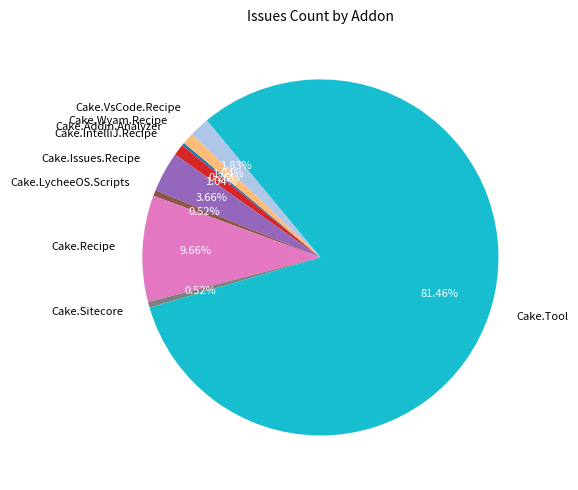

Is Cake.Tool the majority of the pie?

Yes